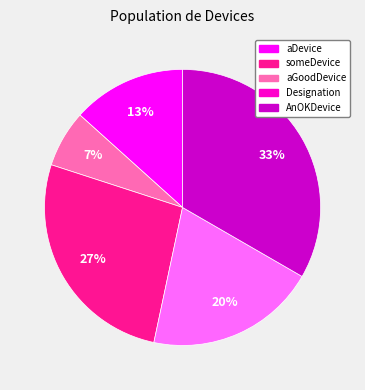

Is there a majority slice in this chart?

No